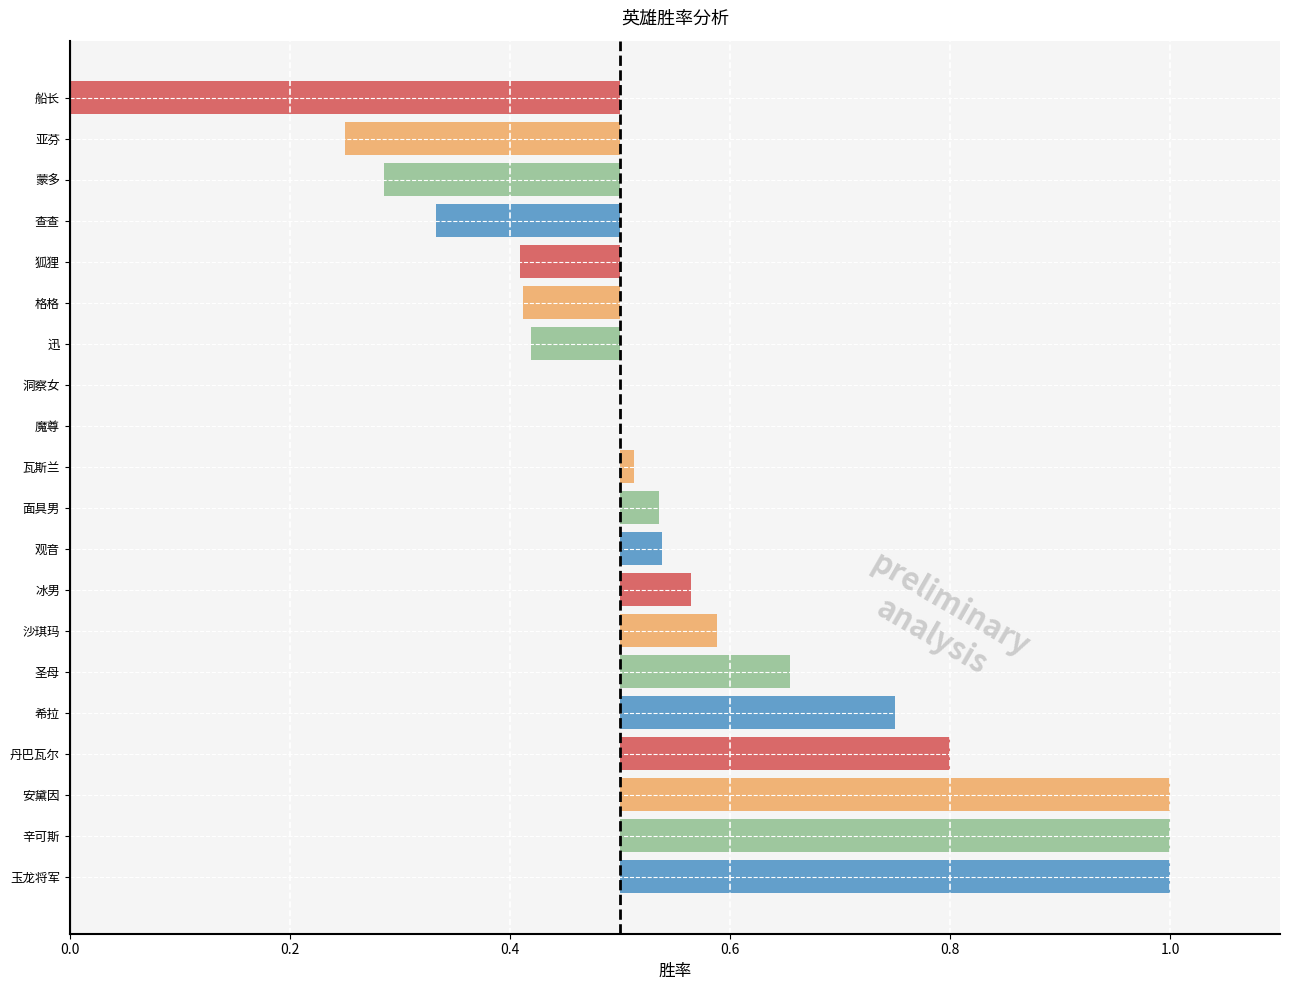

Which category has the highest value across all series?

玉龙将军